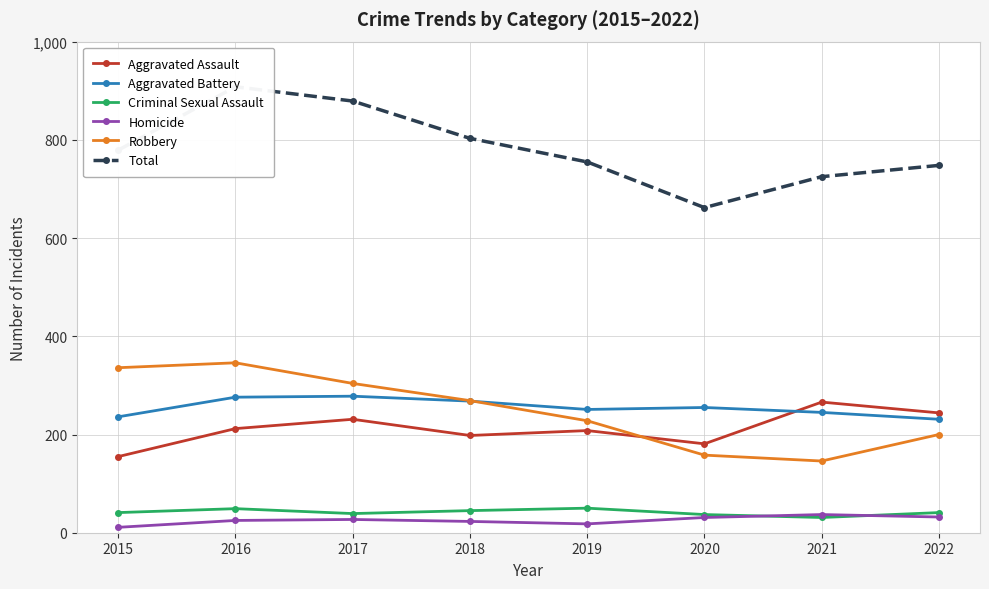

Is it true that Robbery equals 205 at 2021?

False